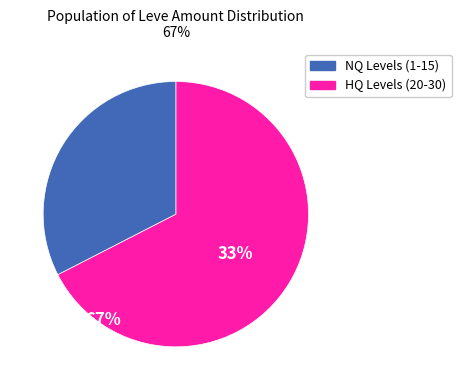

Is there a majority slice in this chart?

Yes